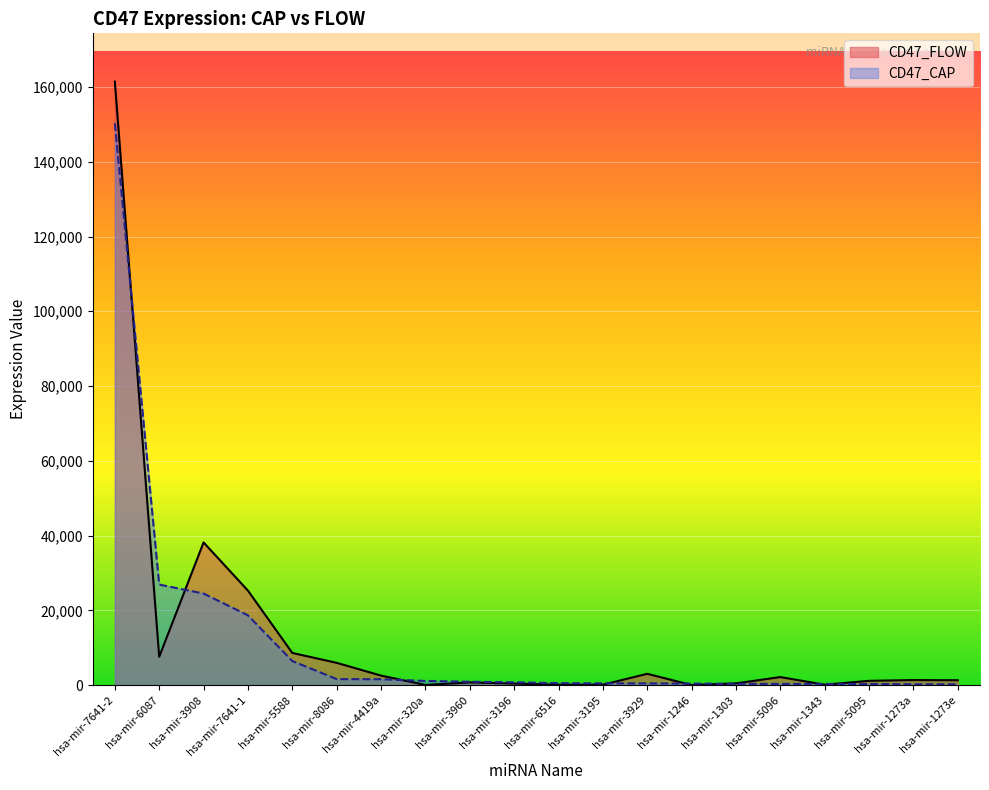

Reading left to right, list all the values displayed in this chart.

CD47_CAP: hsa-mir-7641-2=150305.6	hsa-mir-6087=26902.9	hsa-mir-3908=24502.8	hsa-mir-7641-1=18666.0	hsa-mir-5588=6443.8	hsa-mir-8086=1612.5	hsa-mir-4419a=1585.1	hsa-mir-320a=1123.5	hsa-mir-3960=906.6	hsa-mir-3196=755.3	hsa-mir-6516=535.0	hsa-mir-3195=479.8	hsa-mir-3929=472.2	hsa-mir-1246=416.5	hsa-mir-1303=362.9	hsa-mir-5096=336.9	hsa-mir-1343=332.8	hsa-mir-5095=309.8	hsa-mir-1273a=238.7	hsa-mir-1273e=231.7
CD47_FLOW: hsa-mir-7641-2=161437.2	hsa-mir-6087=7579.4	hsa-mir-3908=38172.3	hsa-mir-7641-1=25284.2	hsa-mir-5588=8614.1	hsa-mir-8086=5966.4	hsa-mir-4419a=2551.0	hsa-mir-320a=57.9	hsa-mir-3960=728.5	hsa-mir-3196=417.5	hsa-mir-6516=123.7	hsa-mir-3195=116.3	hsa-mir-3929=3032.2	hsa-mir-1246=22.1	hsa-mir-1303=471.9	hsa-mir-5096=2161.1	hsa-mir-1343=115.0	hsa-mir-5095=1156.4	hsa-mir-1273a=1358.5	hsa-mir-1273e=1307.4